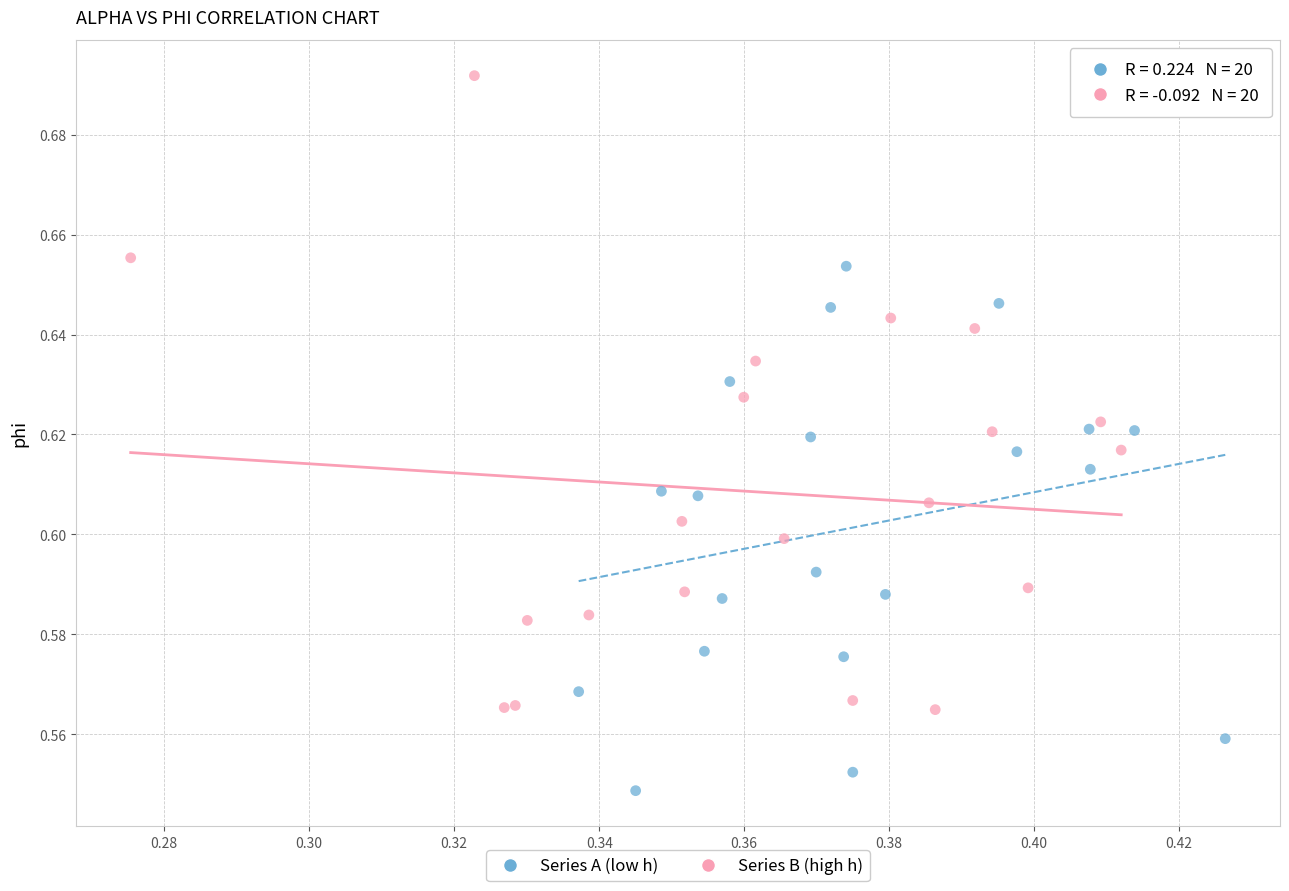

Which series has the widest spread of Y values?

Series B (high h)